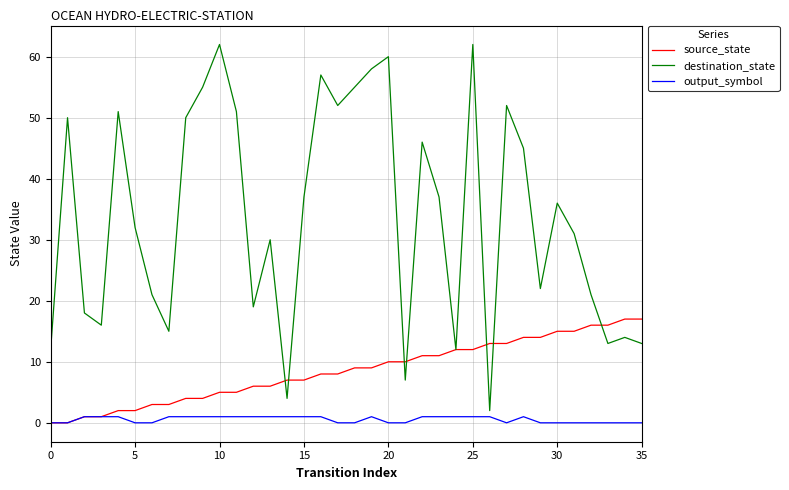

Which series has the largest range (max minus min)?

destination_state